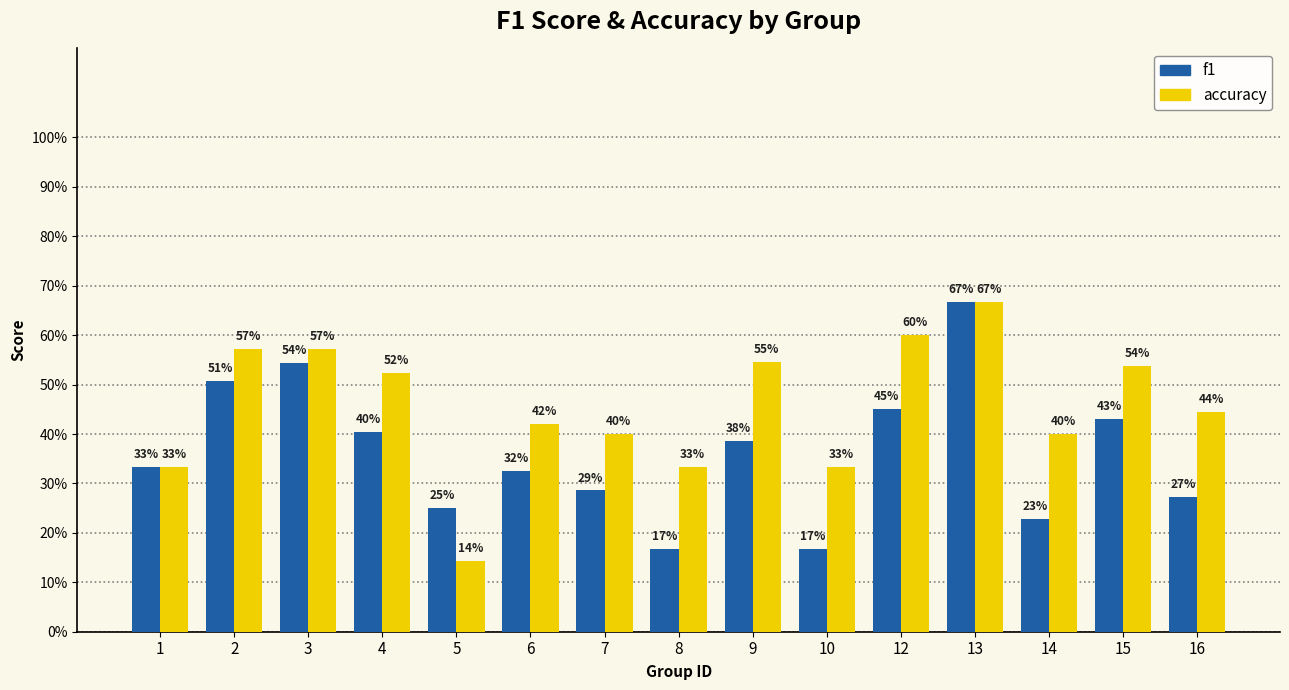

Rank the categories by f1 value from highest to lowest.

13, 3, 2, 12, 15, 4, 9, 1, 6, 7, 16, 5, 14, 8, 10